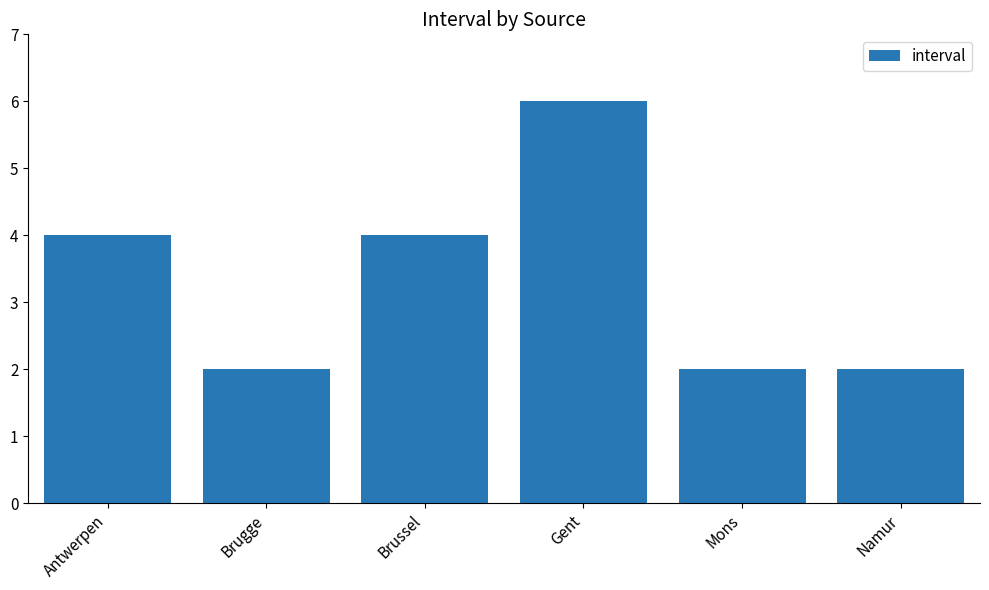

What is the change in value from Brugge to Gent?

+4